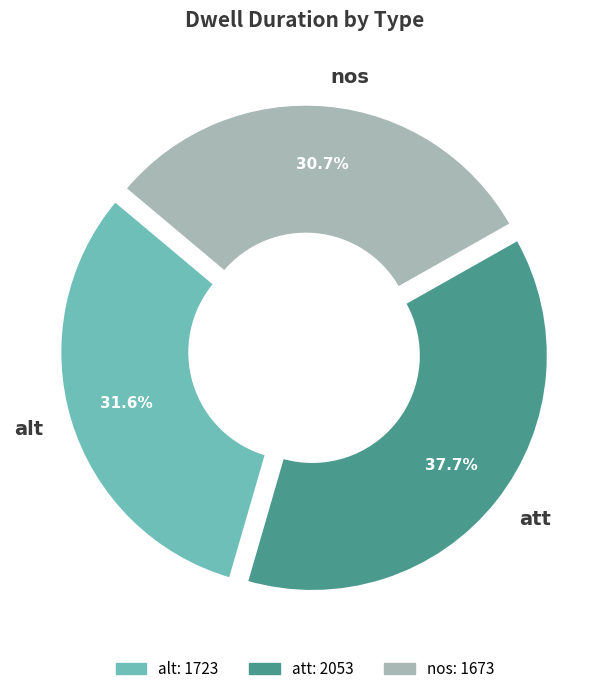

To the nearest percent, what is the difference between the nos and alt slice percentages?

1%